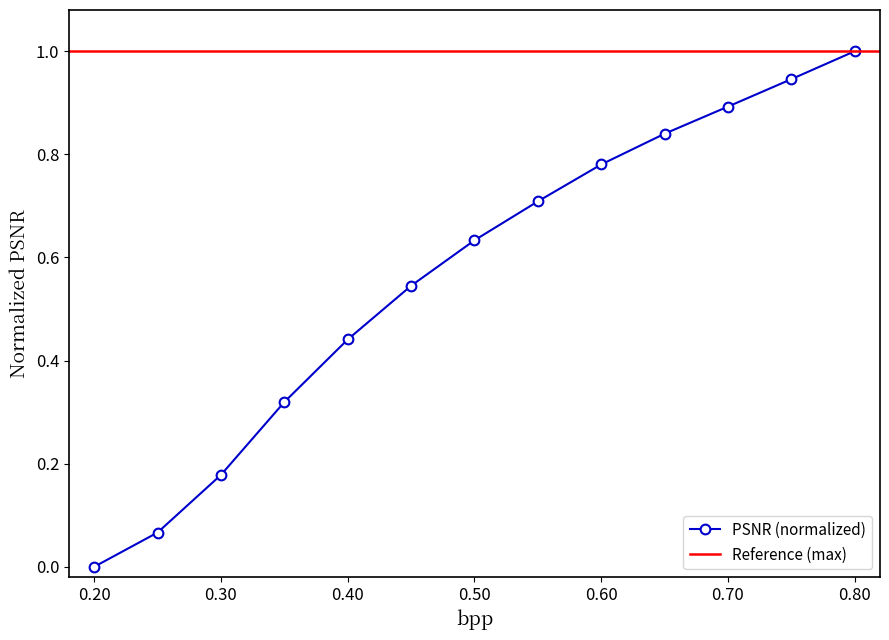

What is the maximum value for PSNR (normalized)?

1.0